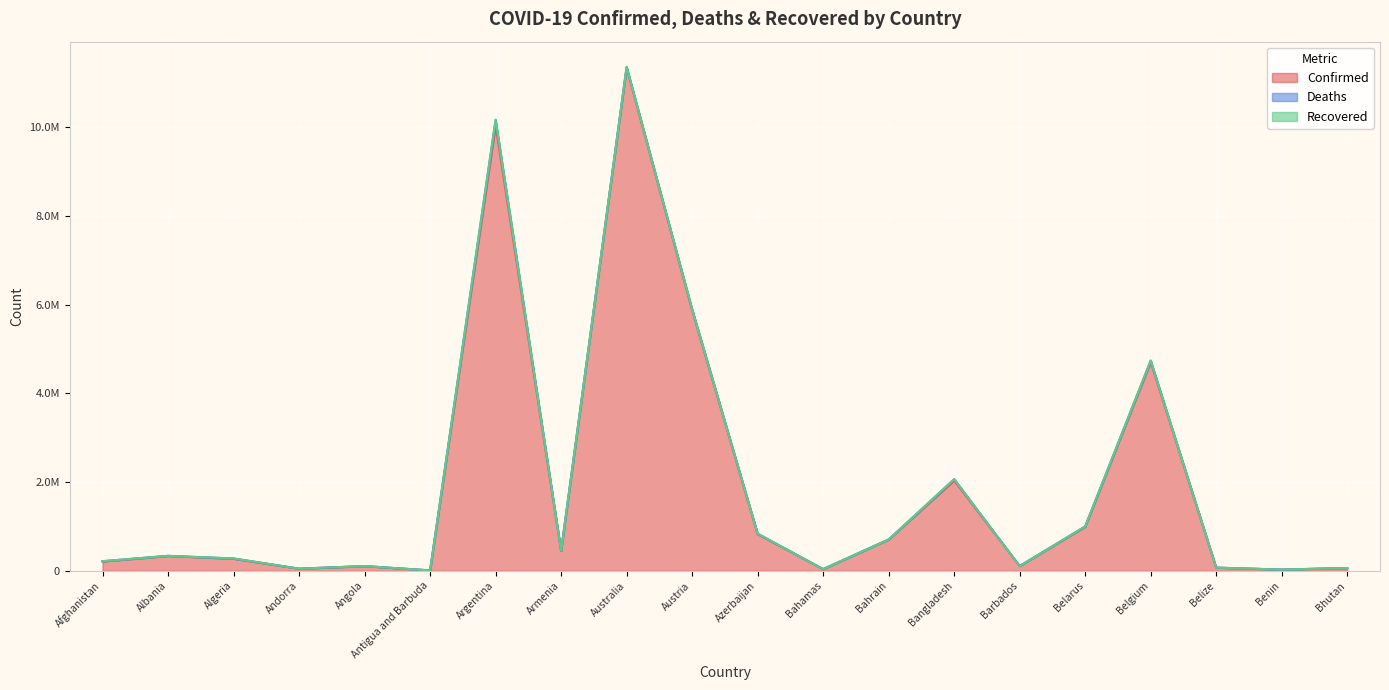

Which series has the widest spread of values?

Confirmed